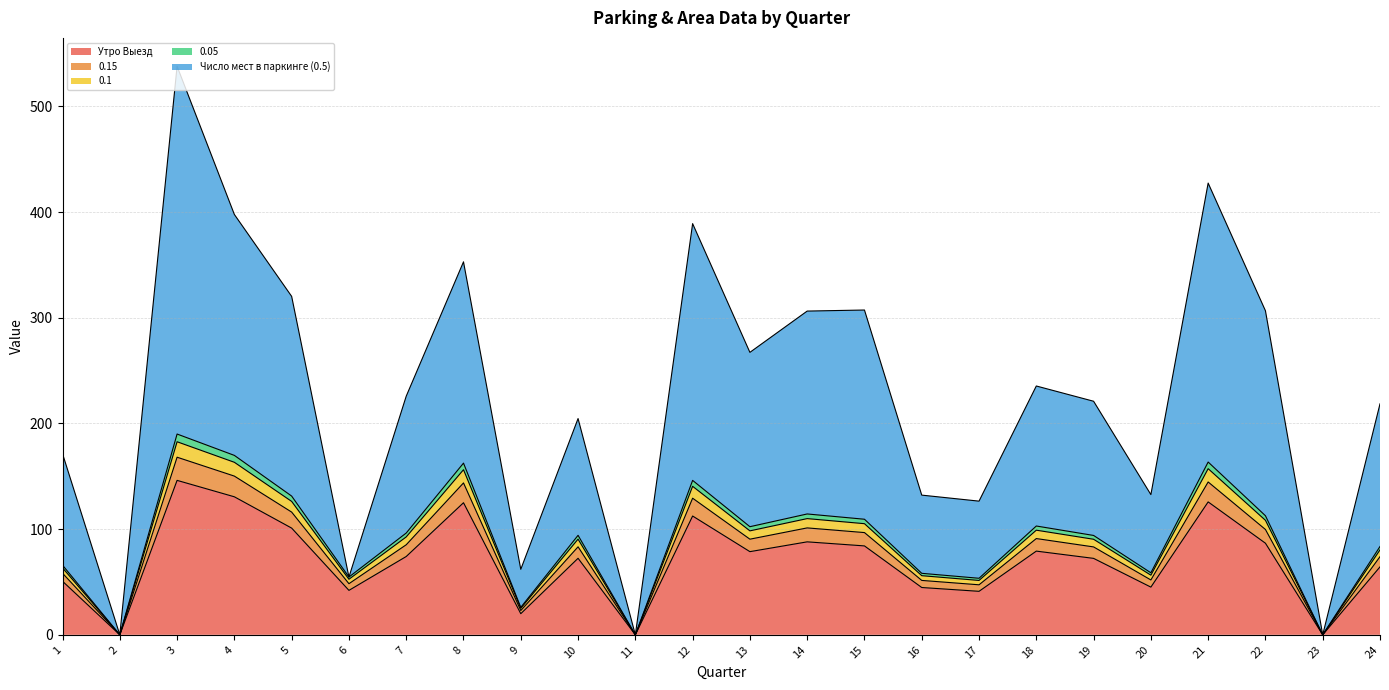

At which category is the sum across all series the highest?

3